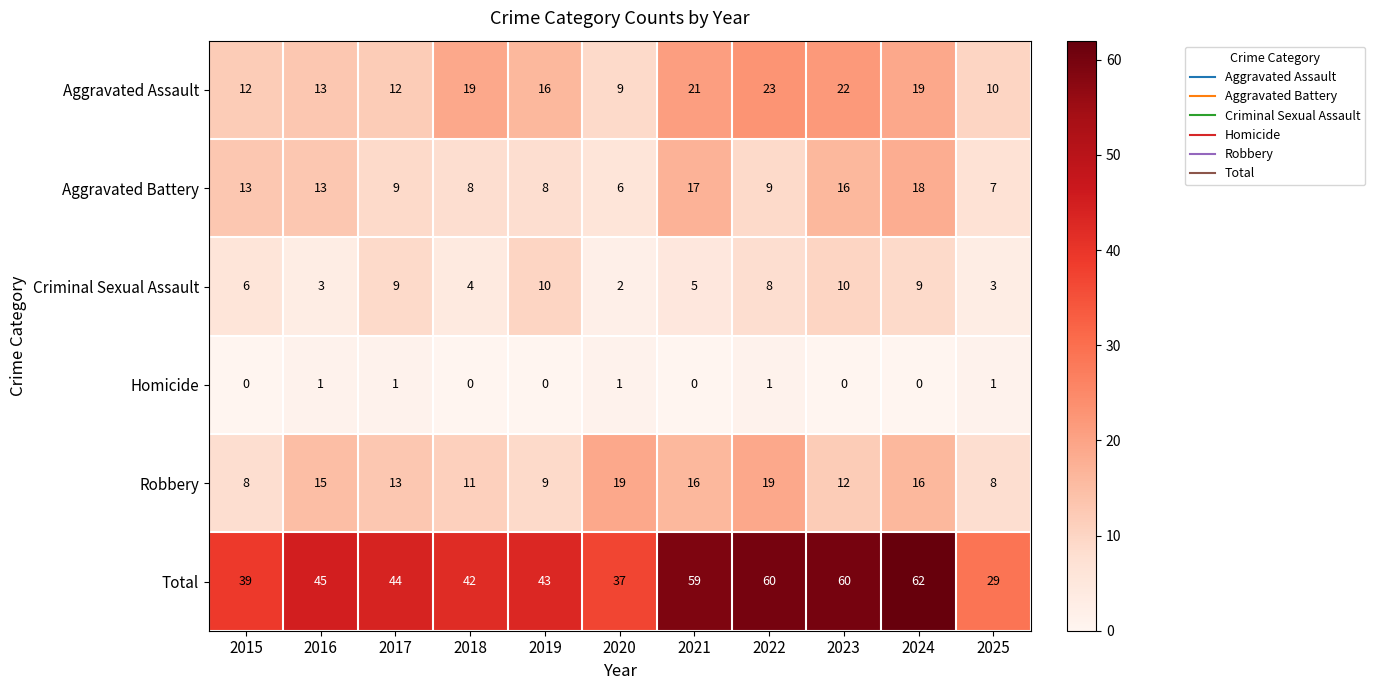

Is it true that Total equals 26 at 2024?

False